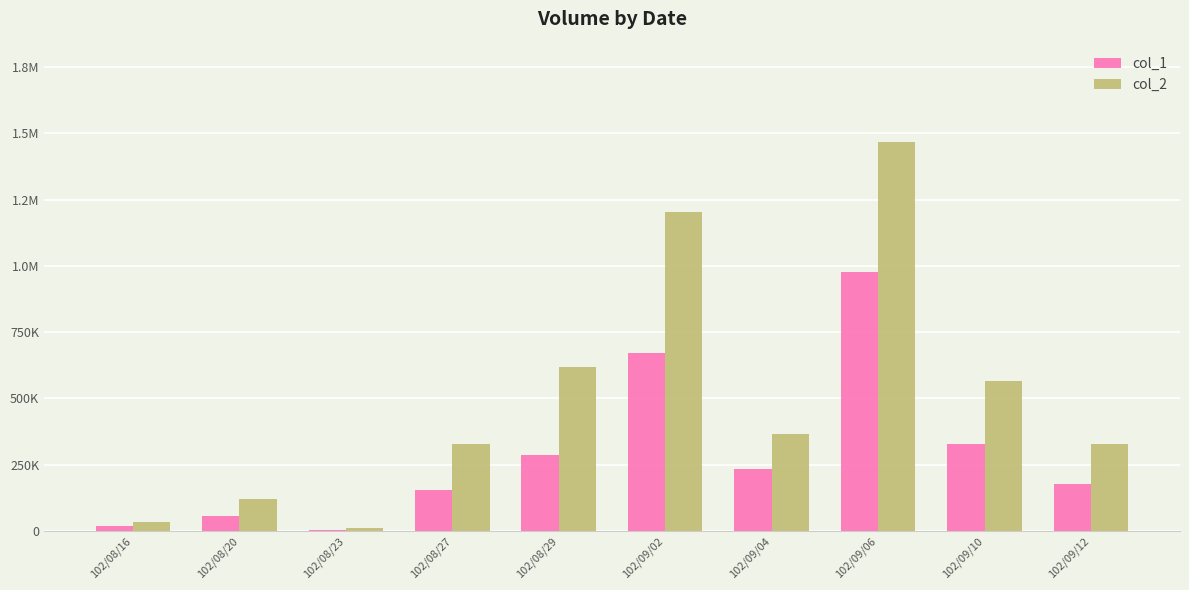

Reading right to left, transcribe all the data shown in this chart.

col_1: 178920	328540	976090	232310	672870	287400	154350	4700	55190	19080
col_2: 328000	567000	1468000	364000	1203000	620000	329000	10000	122000	34000